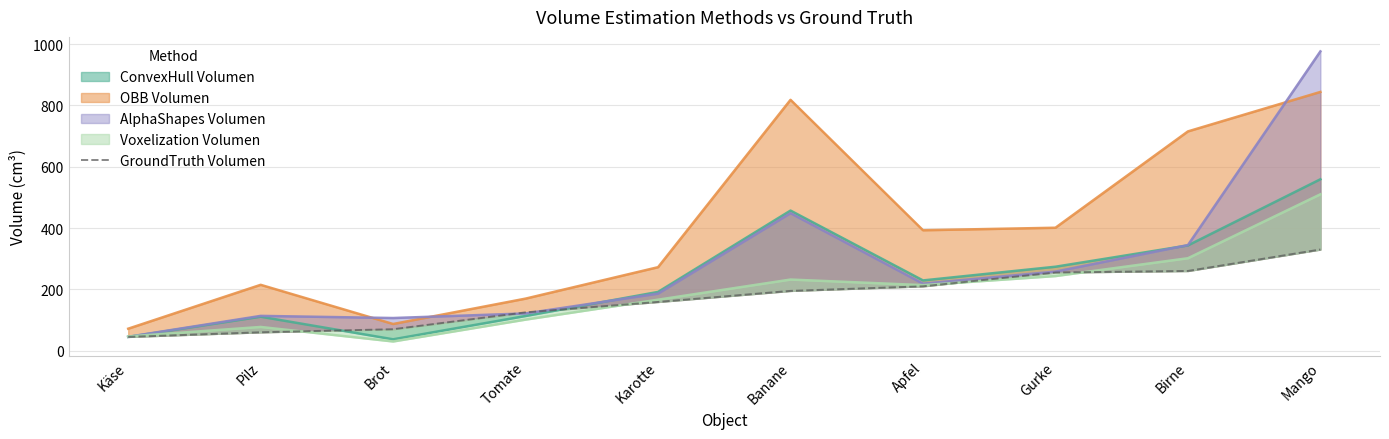

What is the value of the 10th point from the left?

330